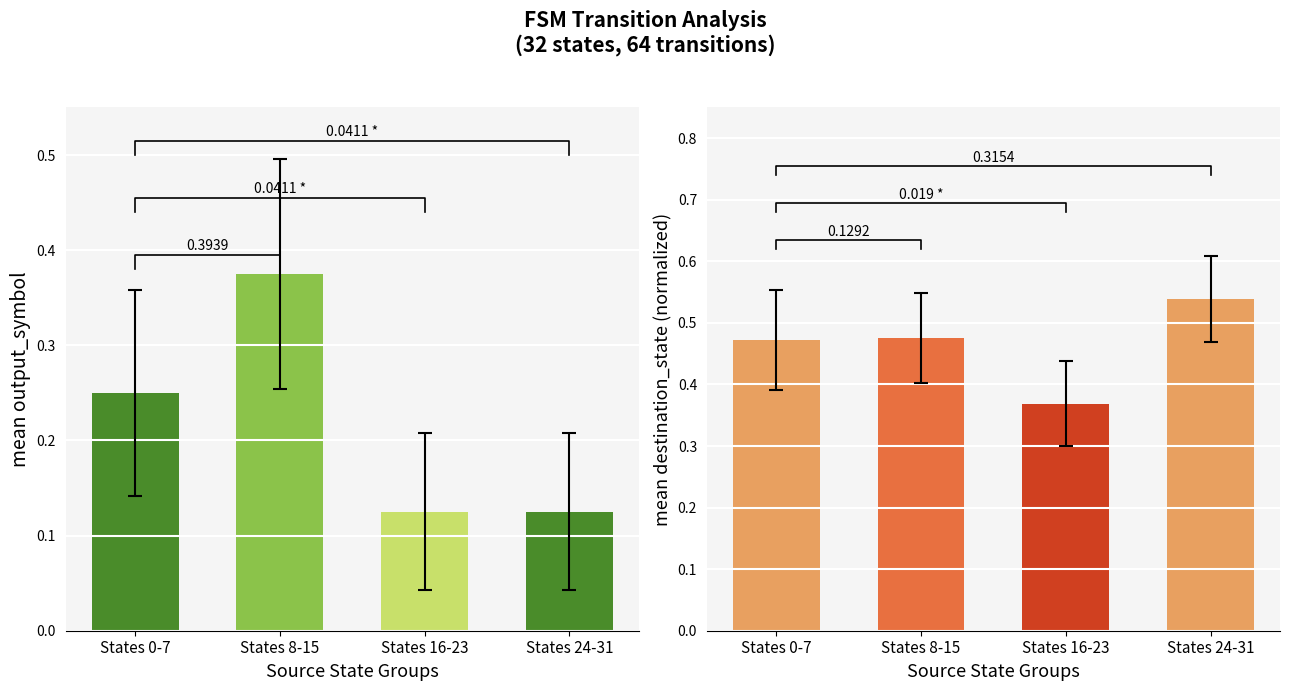

Which label corresponds to the largest value in the chart?

States 24-31